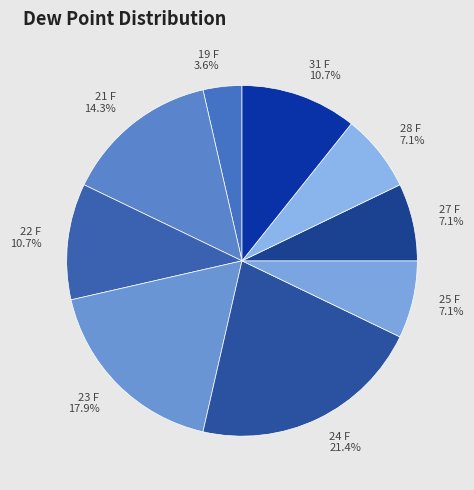

Approximately how many times larger is the value at 31 F compared to 27 F?

1.5